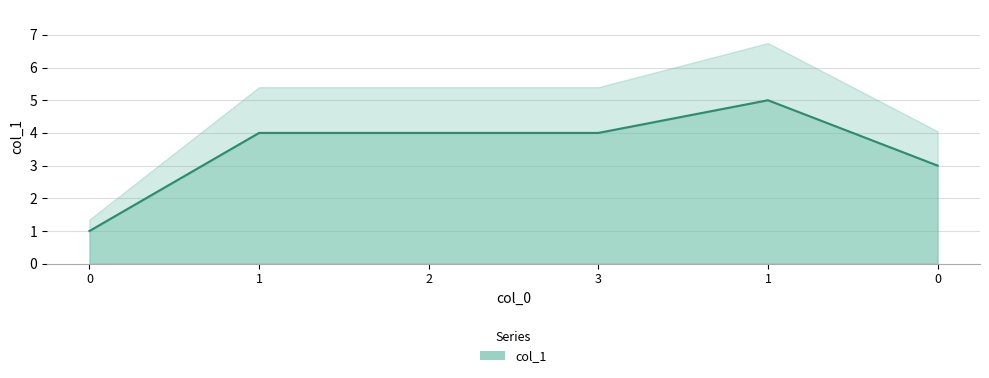

Reading left to right, what are all the values shown in this chart?

1	4	4	4	5	3